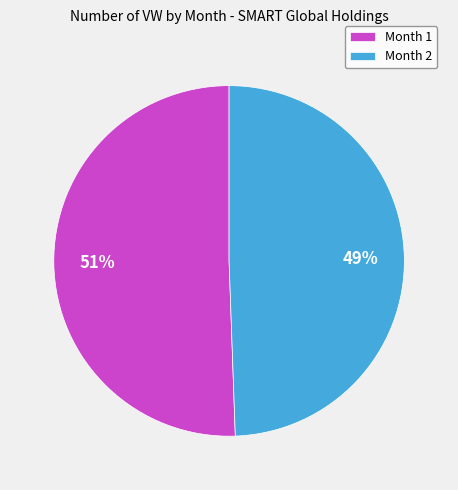

To the nearest percent, what portion does Month 2 represent?

49%